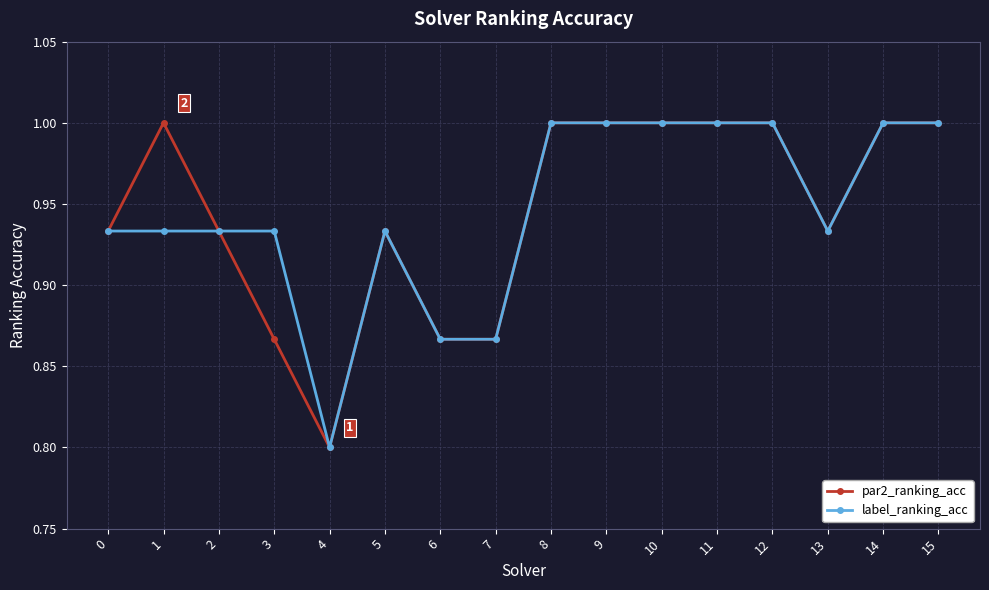

How many par2_ranking_acc values are between 0 and 1?

16